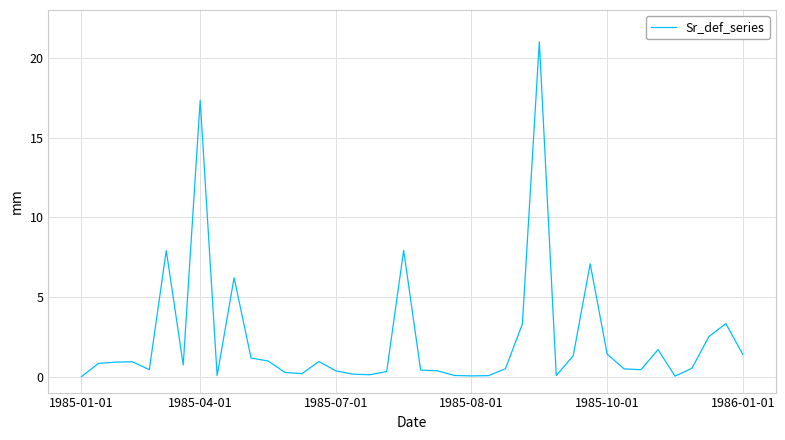

What is the maximum value shown in the chart?

21.0